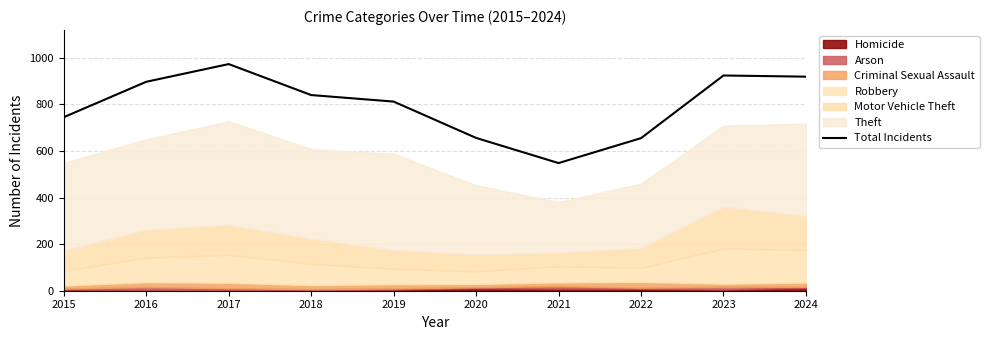

What is the ratio of the value at 2015 to the value at 2017?

0.8